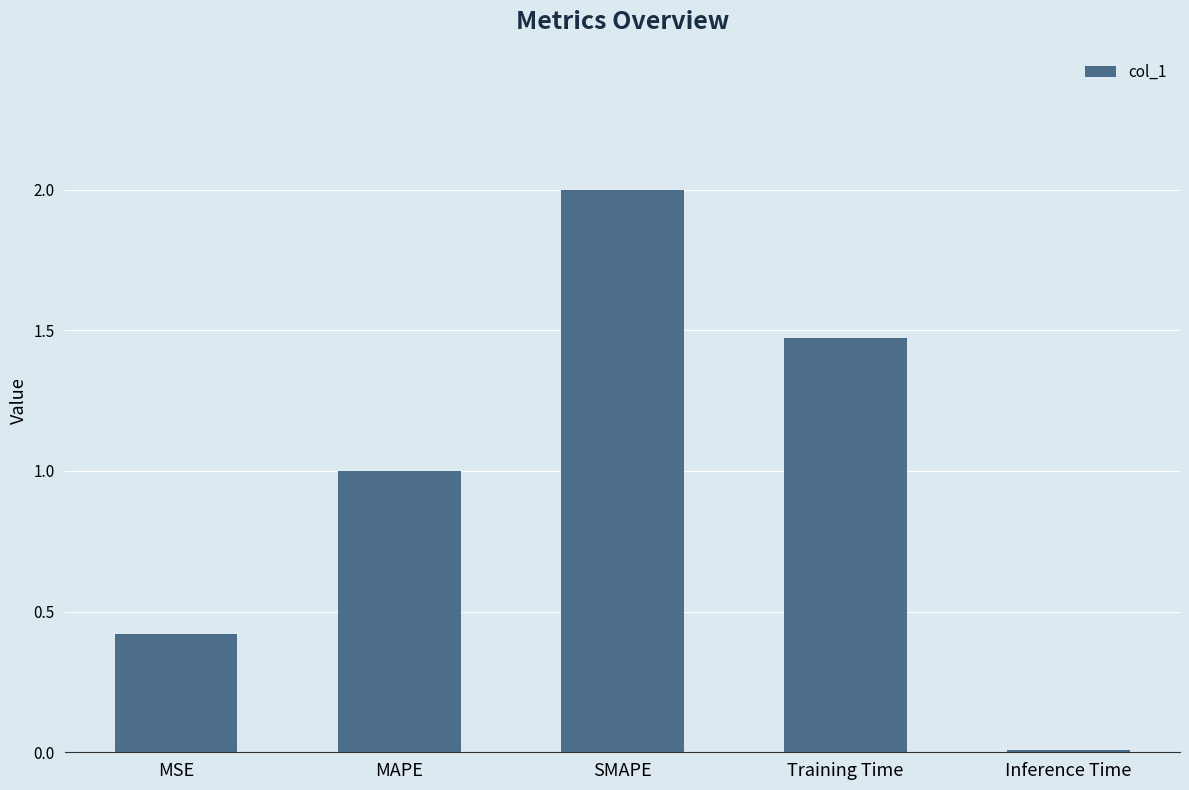

What is the sum of the values at SMAPE and Inference Time?

2.0